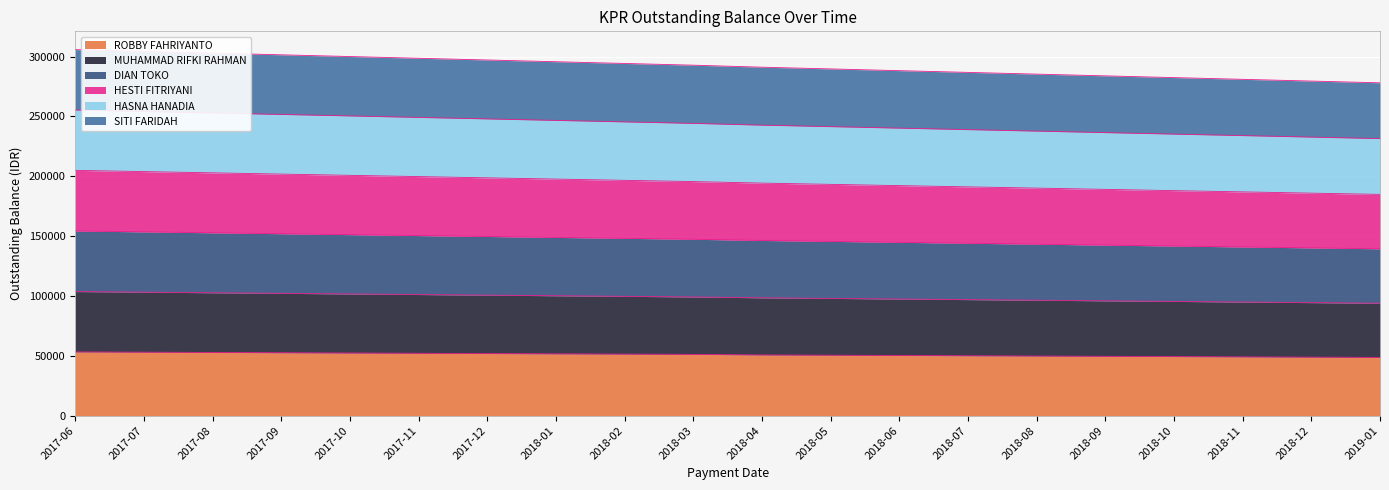

True or false: HESTI FITRIYANI and SITI FARIDAH intersect in this chart.

False